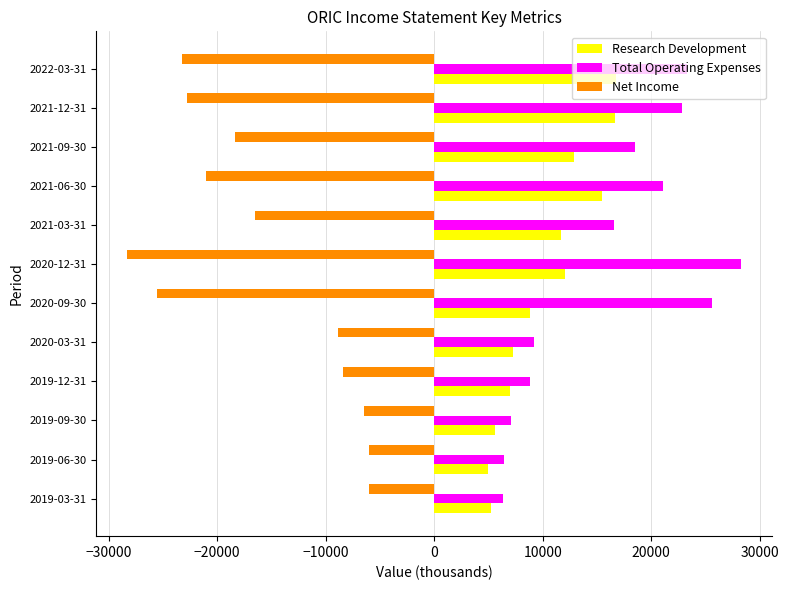

What is the difference between the maximum and minimum values in the Total Operating Expenses series?

22000